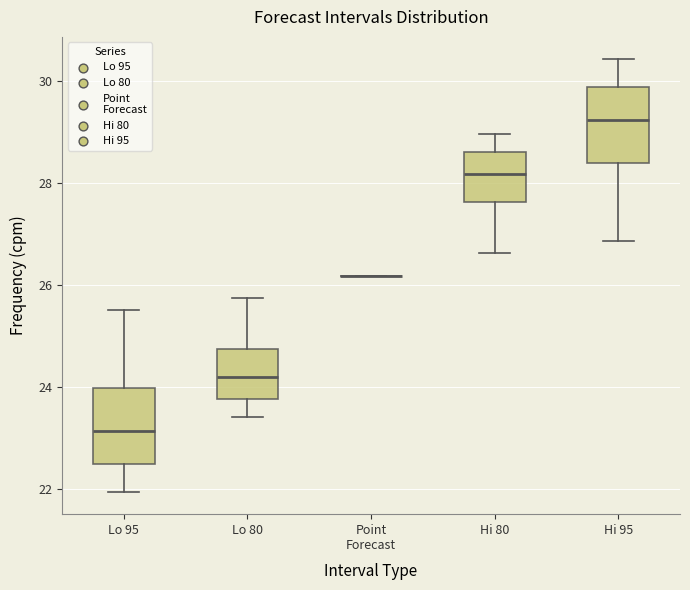

Reading left to right, transcribe this box plot: for each box, give where its median line is, the range the box spans, and where its two whiskers end, as read against the y-axis. The values are not printed on the chart, so give them approximately, as read against the axis.

Lo 95: median 23.2, box 22.4 to 24.0, whiskers 22.0 to 25.6
Lo 80: median 24.2, box 23.8 to 24.8, whiskers 23.4 to 25.8
Point Forecast: box collapsed to a line at 26.2, whiskers 26.2 to 26.2
Hi 80: median 28.2, box 27.6 to 28.6, whiskers 26.6 to 29.0
Hi 95: median 29.2, box 28.4 to 29.8, whiskers 26.8 to 30.4